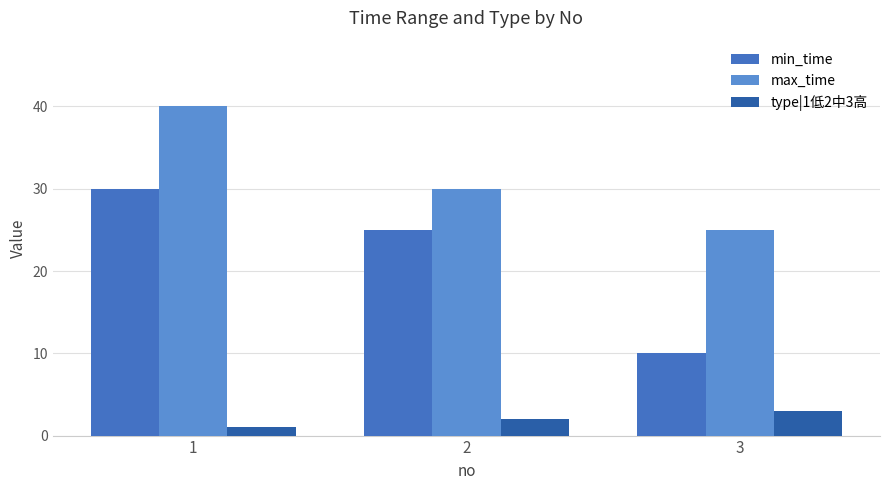

How many groups of bars are there?

3